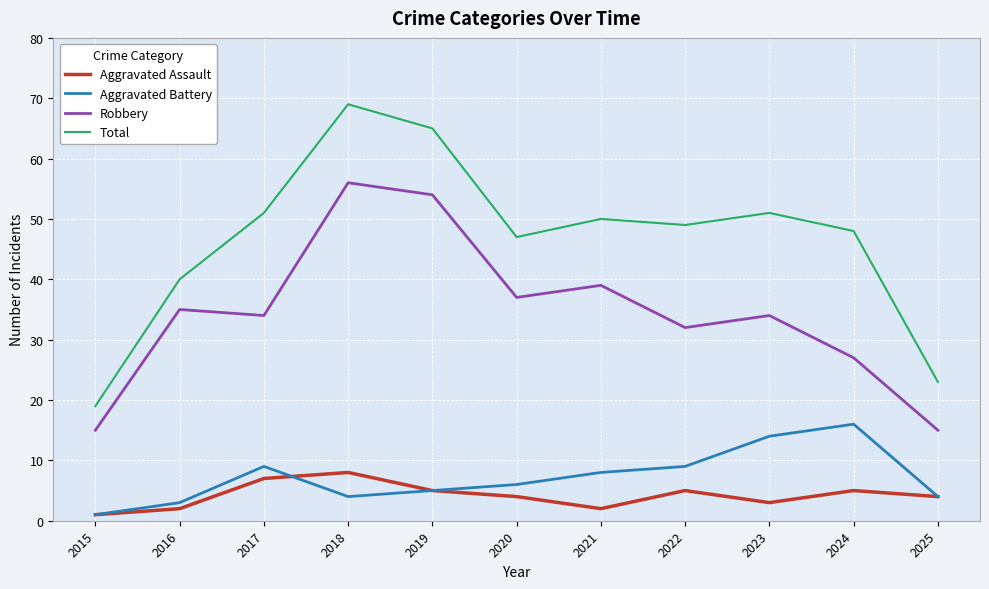

Rank the series at 2018 from highest to lowest value.

Total, Robbery, Aggravated Assault, Aggravated Battery